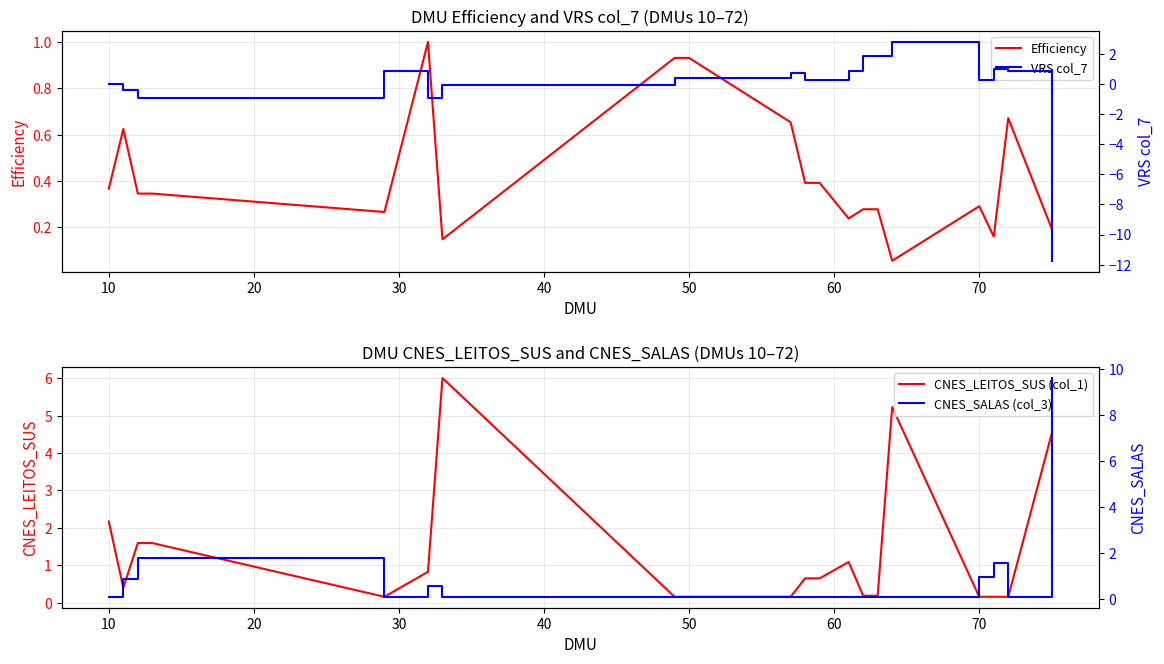

The value of Efficiency at 70 is 0.3. True or false?

True